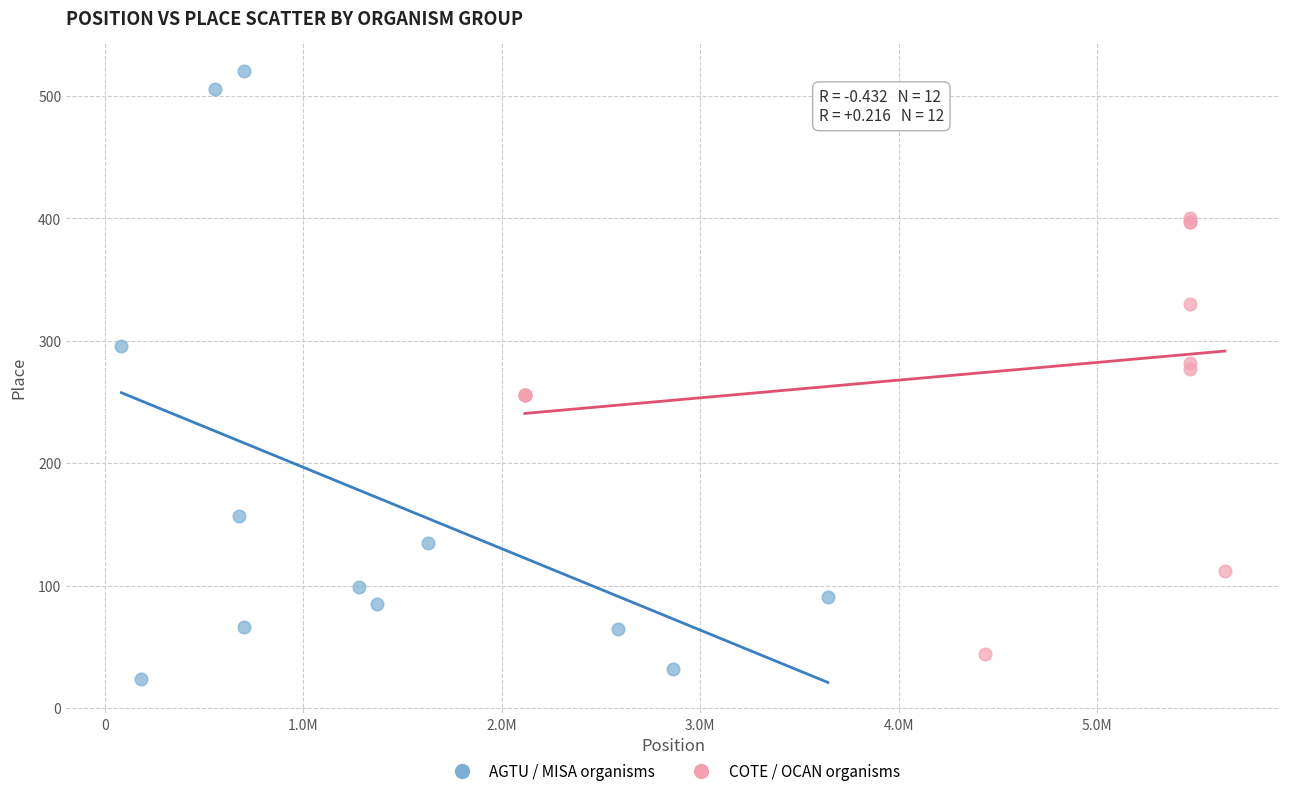

Which series reaches the maximum Y coordinate?

AGTU / MISA organisms